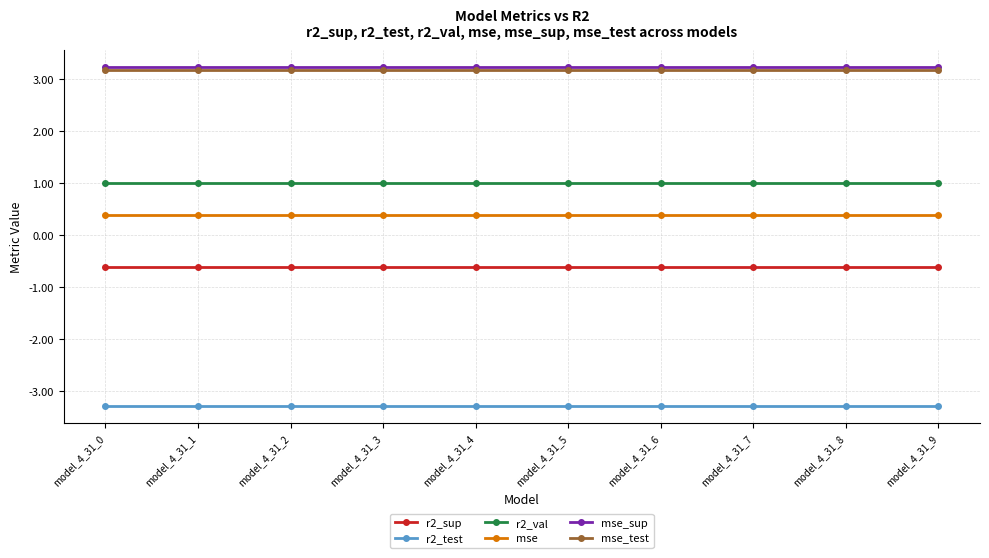

True or false: mse_sup and r2_test cross at least once.

False